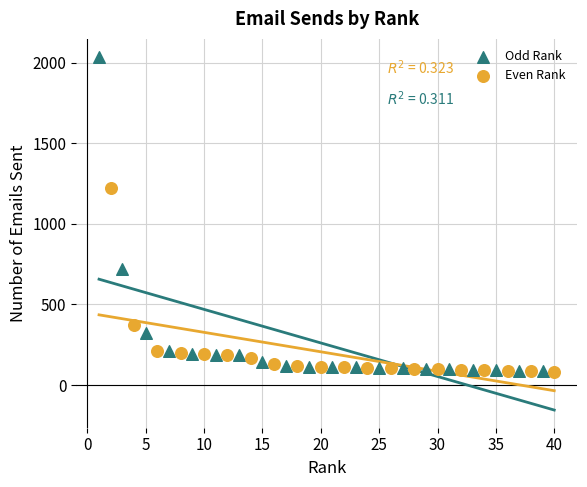

Which series contains the highest Y value?

Odd Rank